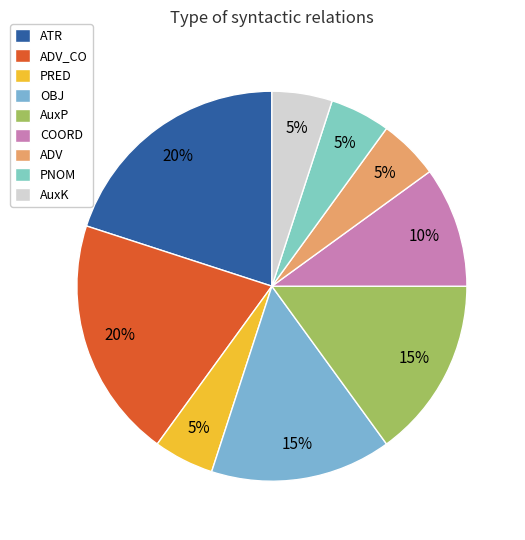

What portion of the pie excludes ADV?

95.0%